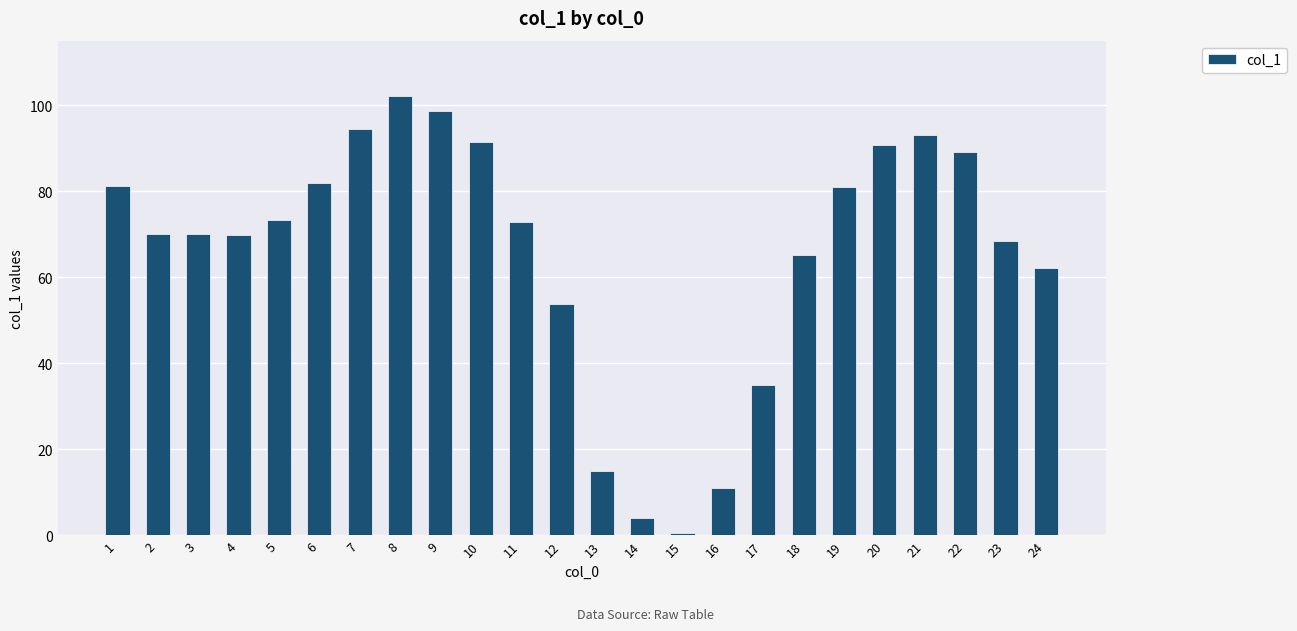

What is the average value?

65.6